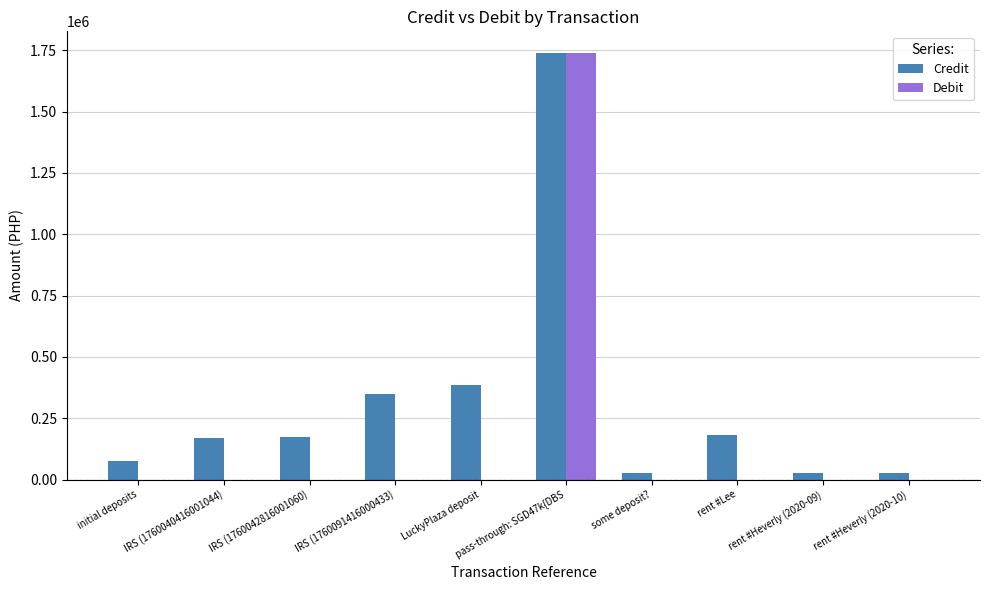

Which series changed the most between initial deposits and rent #Heverly (2020-09)?

Credit